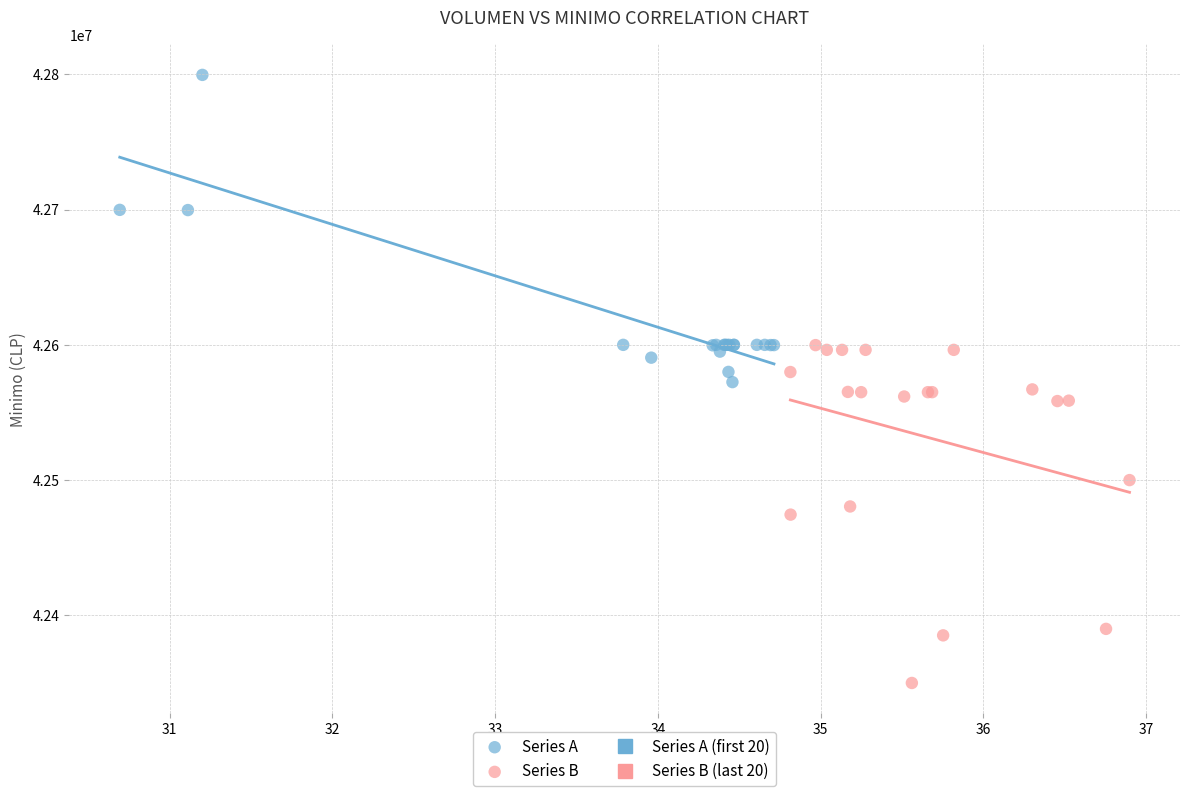

Which series reaches the maximum Y coordinate?

Series A